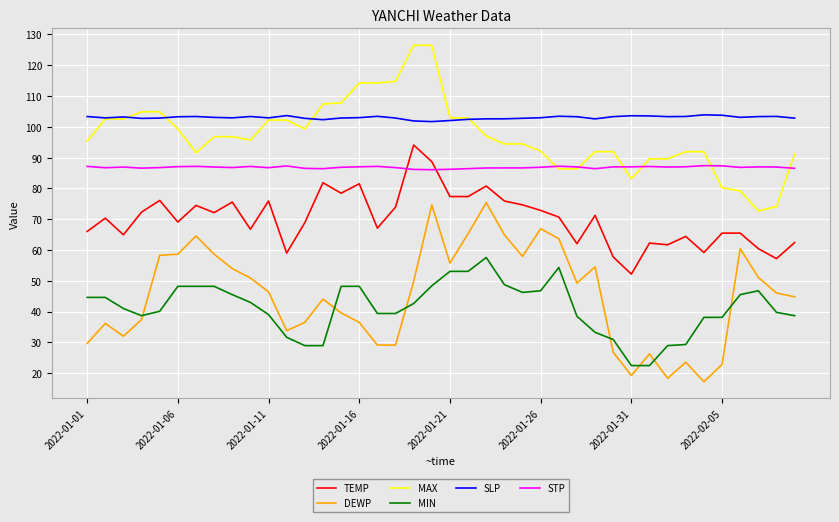

What is the difference between the second highest and minimum values in the STP series?

1.3